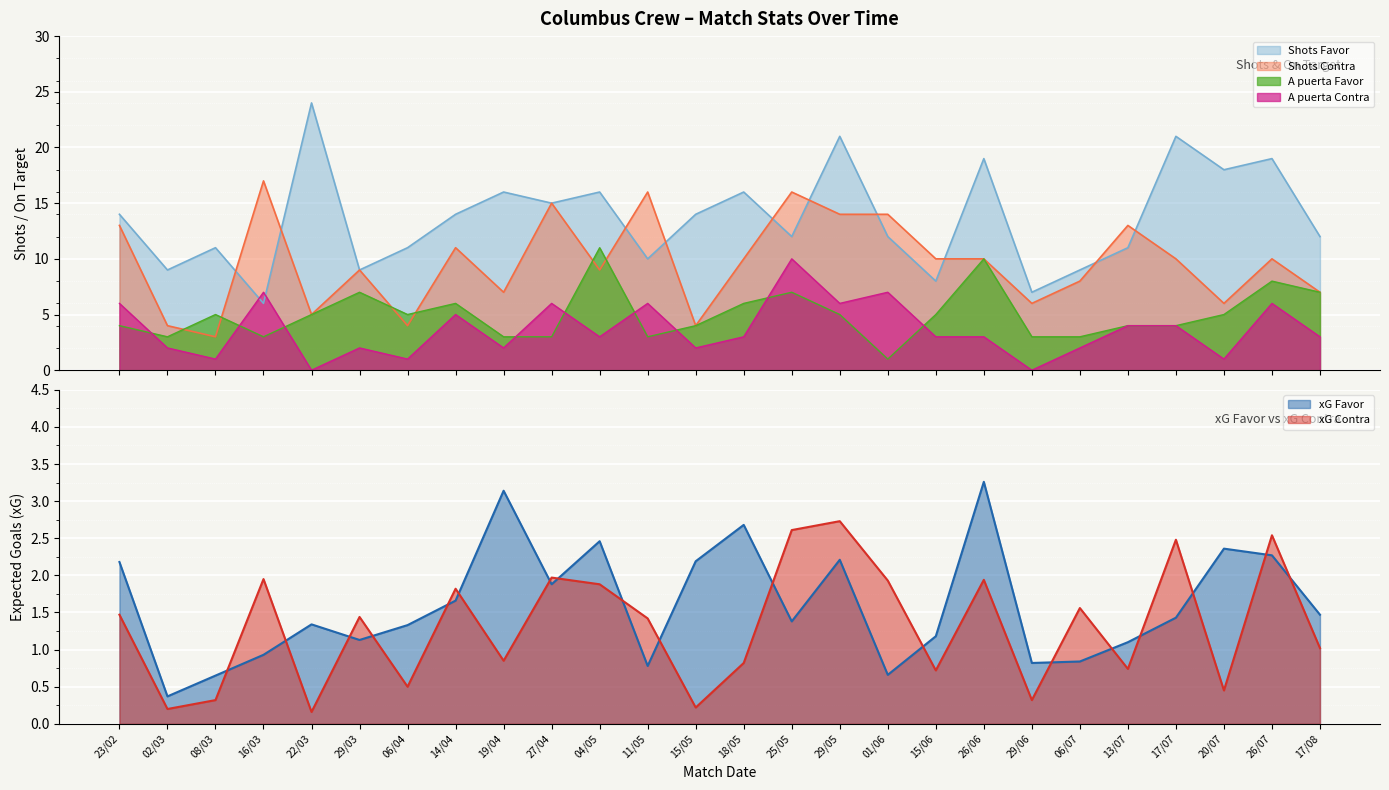

Where is the first local minimum for xG Favor?

02/03